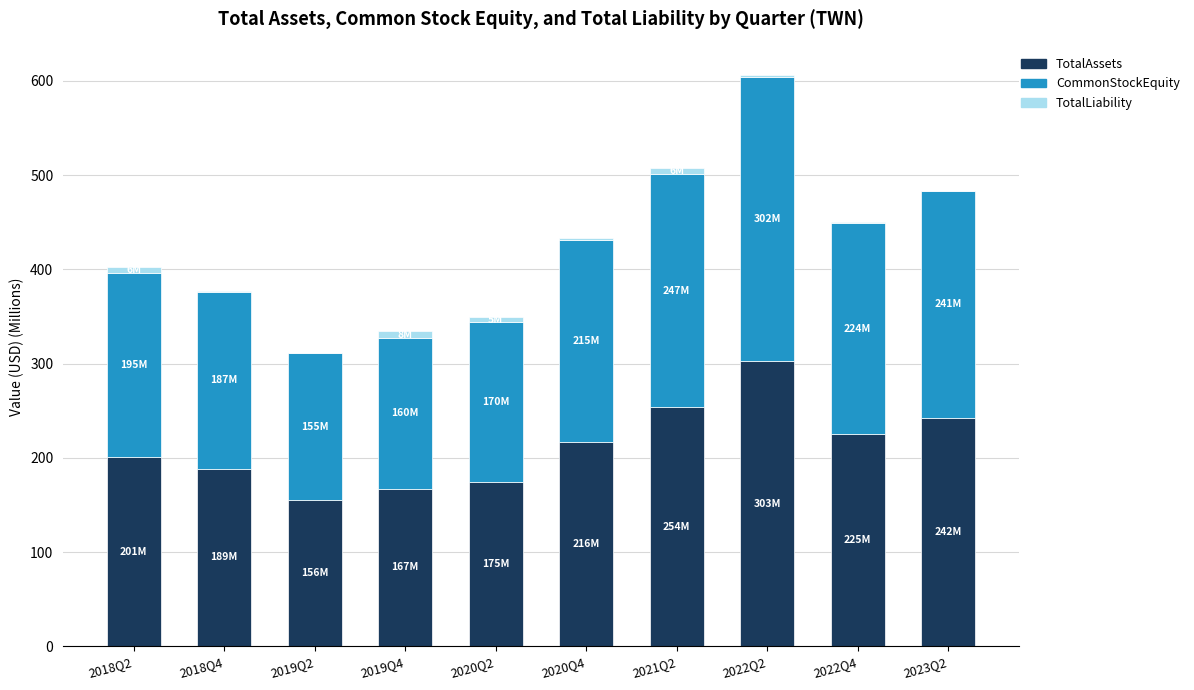

How many data points in TotalAssets are above 216?

5